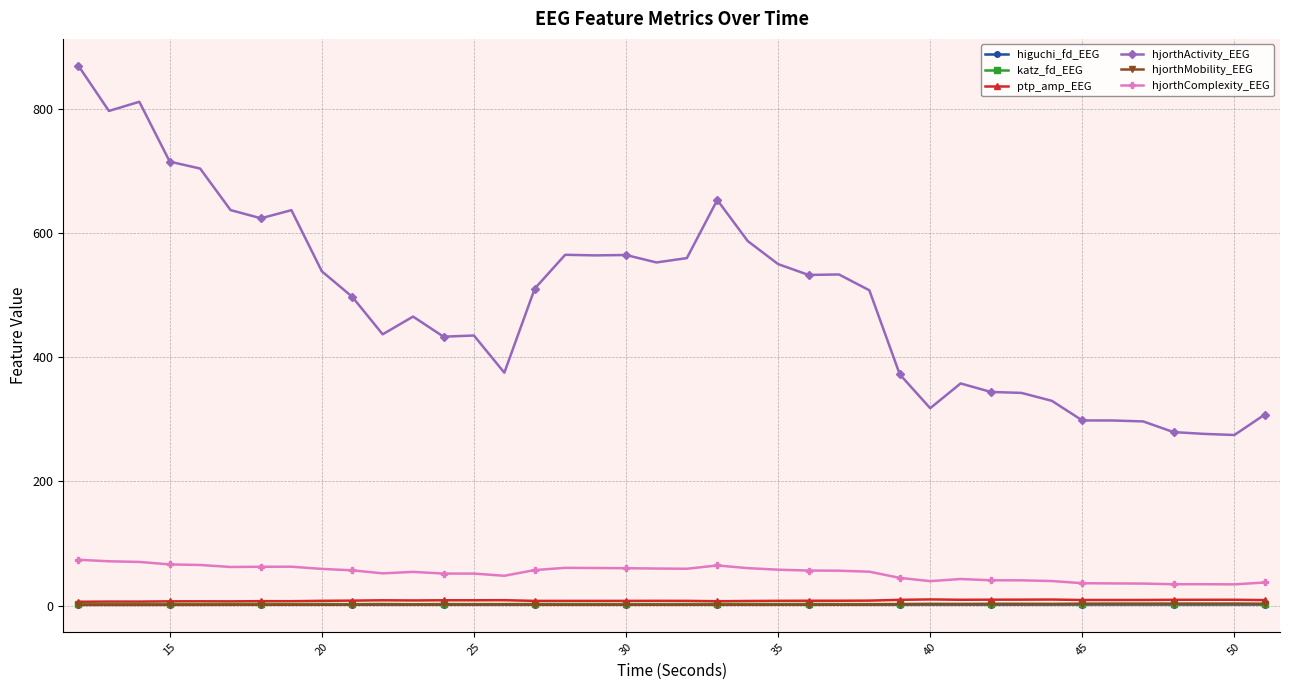

Which series has the widest spread of values?

hjorthActivity_EEG